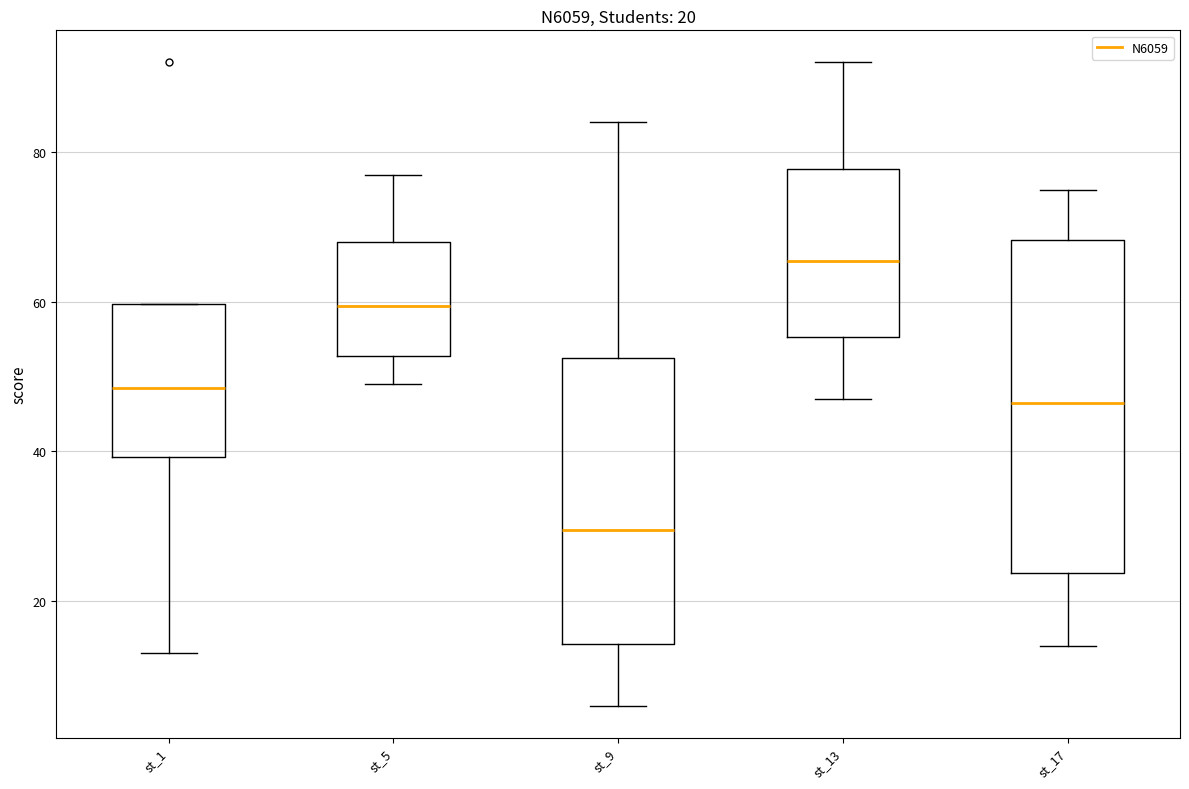

Which box has the highest median line?

st_13